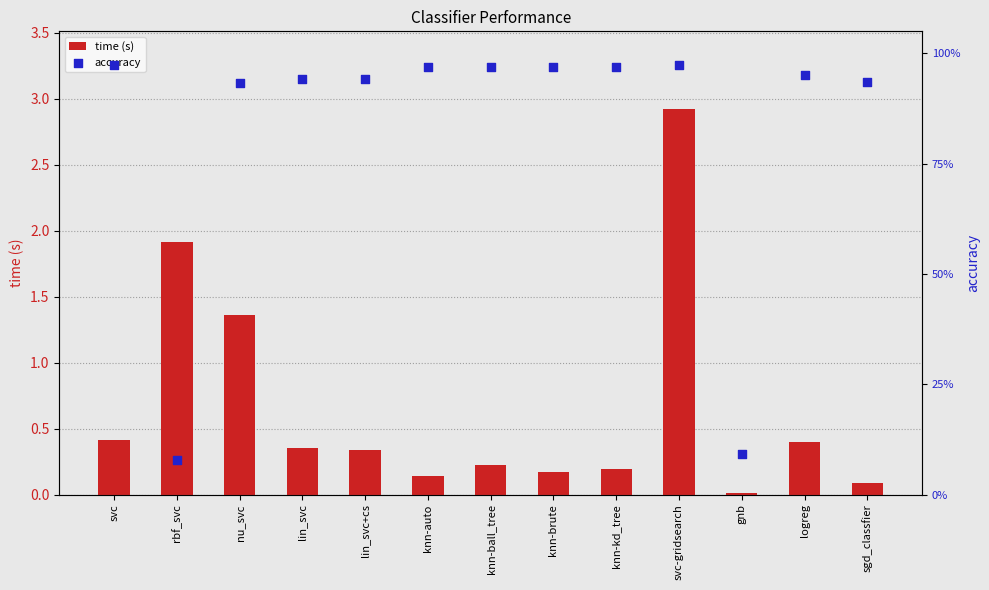

At which category is the sum across all series the highest?

svc-gridsearch